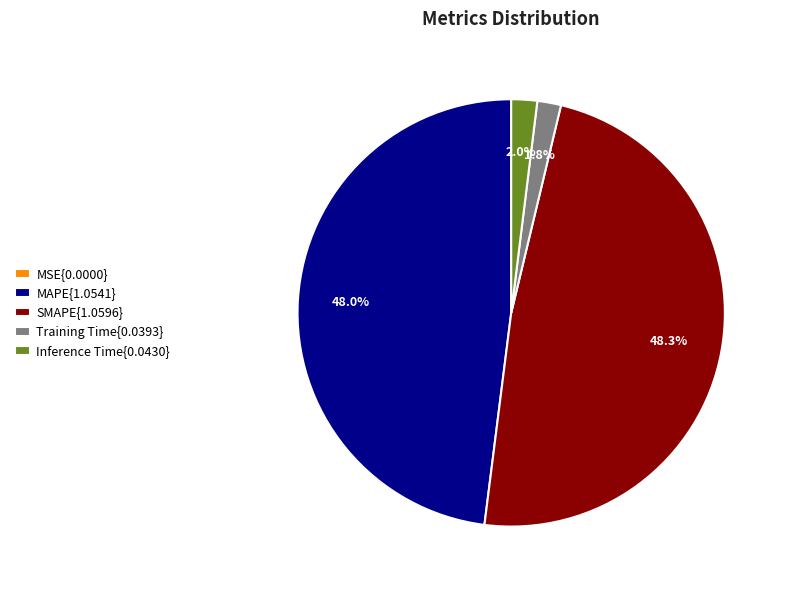

What percentage is NOT represented by Training Time{0.0393}?

98.2%